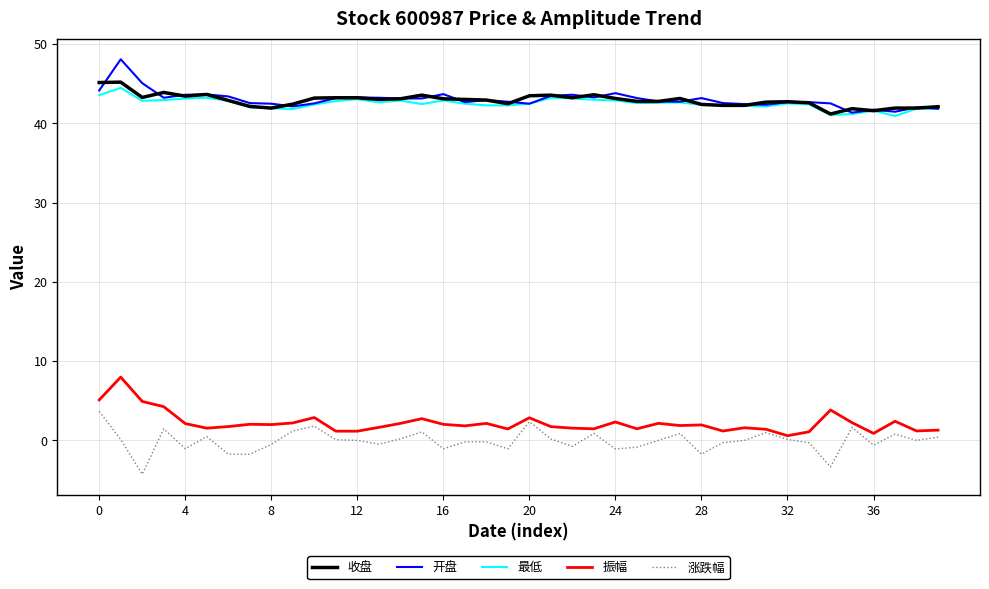

True or false: 振幅 and 最低 cross at least once.

False